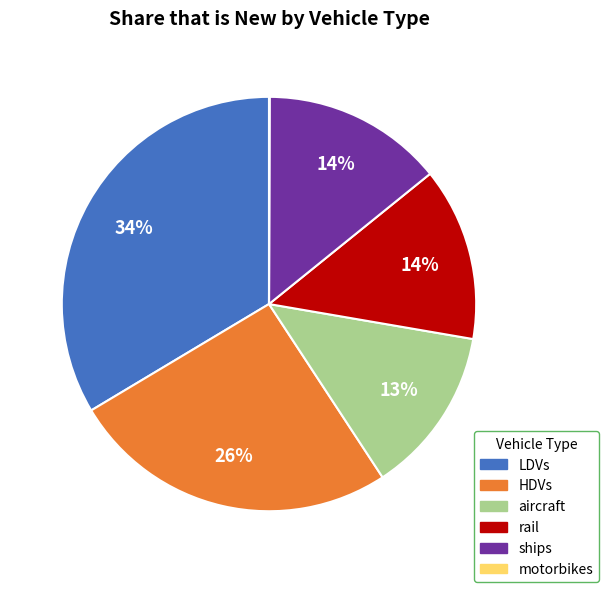

What is the largest slice in the pie chart?

LDVs